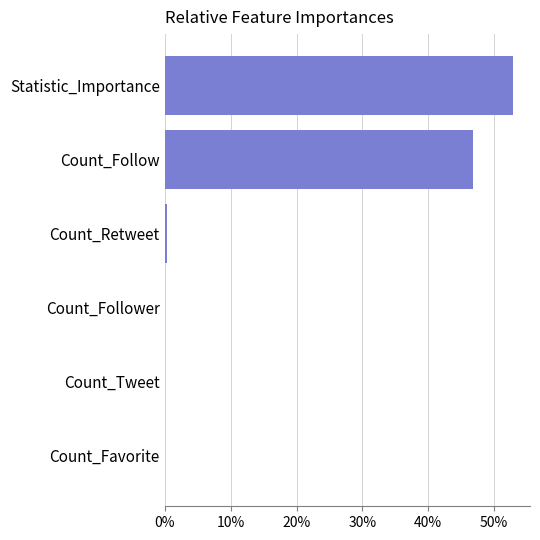

The value at Statistic_Importance is 52.8. True or false?

True